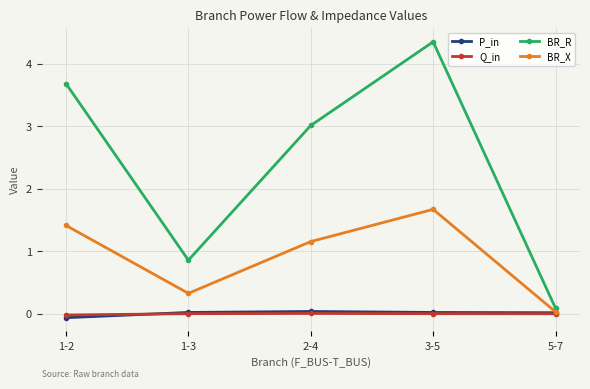

True or false: BR_R and Q_in cross at least once.

False